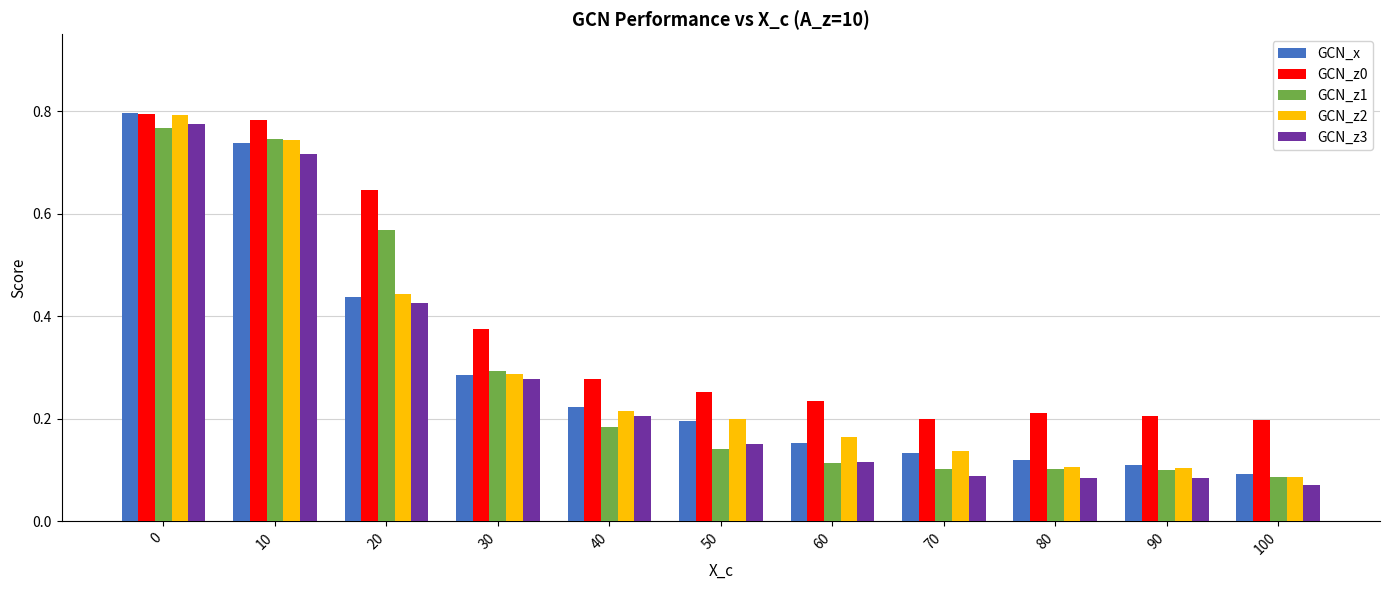

Where is GCN_z2 nearest to the value 0?

100